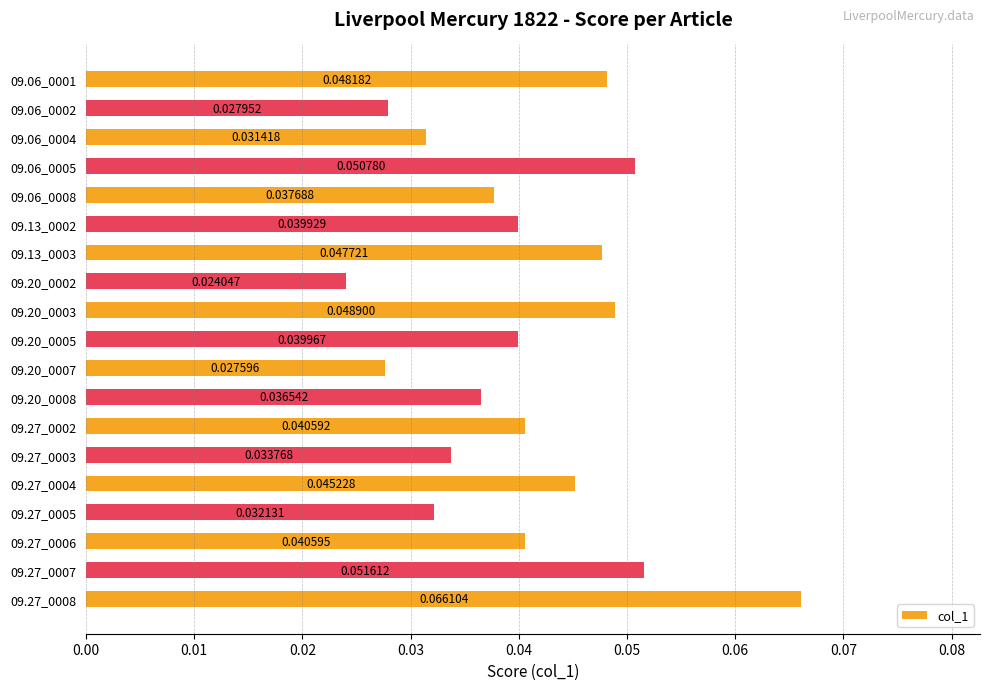

List the labels in order of value, largest first.

09.27_0008, 09.27_0007, 09.06_0005, 09.20_0003, 09.06_0001, 09.13_0003, 09.27_0004, 09.27_0006, 09.27_0002, 09.20_0005, 09.13_0002, 09.06_0008, 09.20_0008, 09.27_0003, 09.27_0005, 09.06_0004, 09.06_0002, 09.20_0007, 09.20_0002